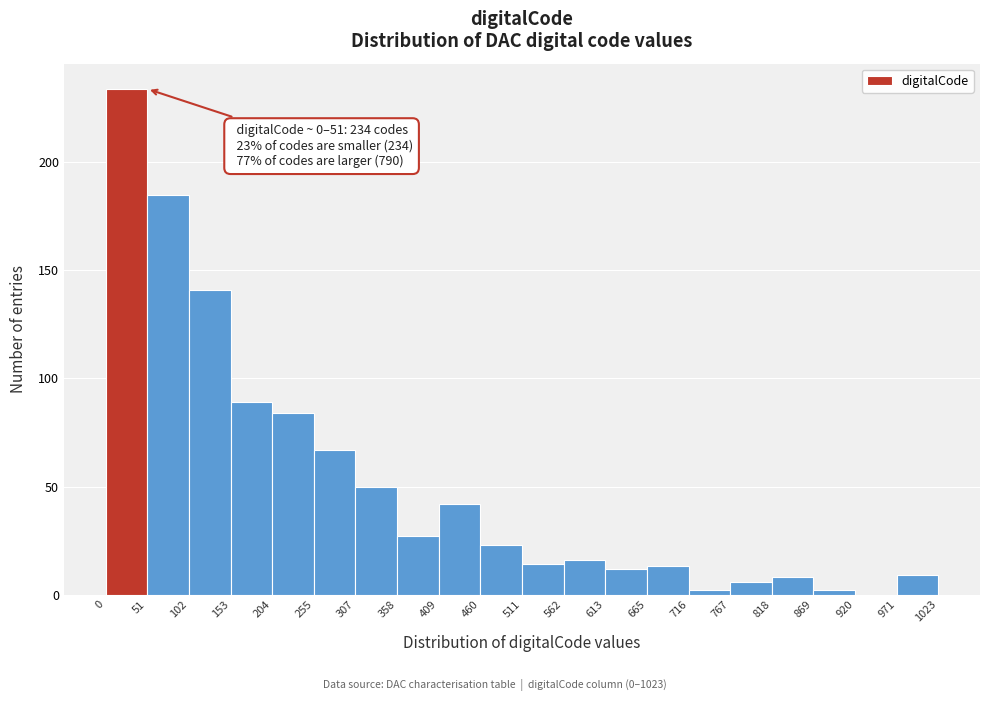

Which range on the x-axis has the tallest bar?

0 to 51